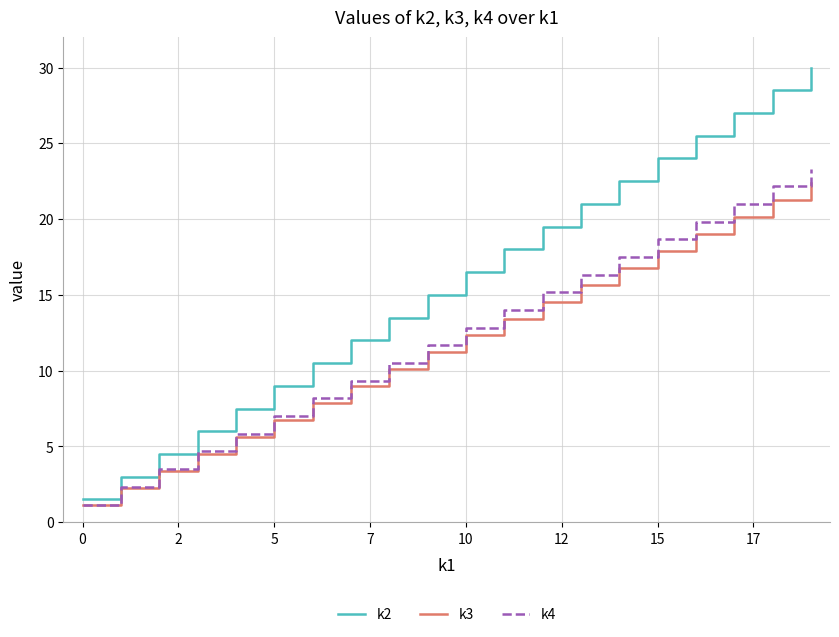

How many values in the k2 series exceed 16?

10